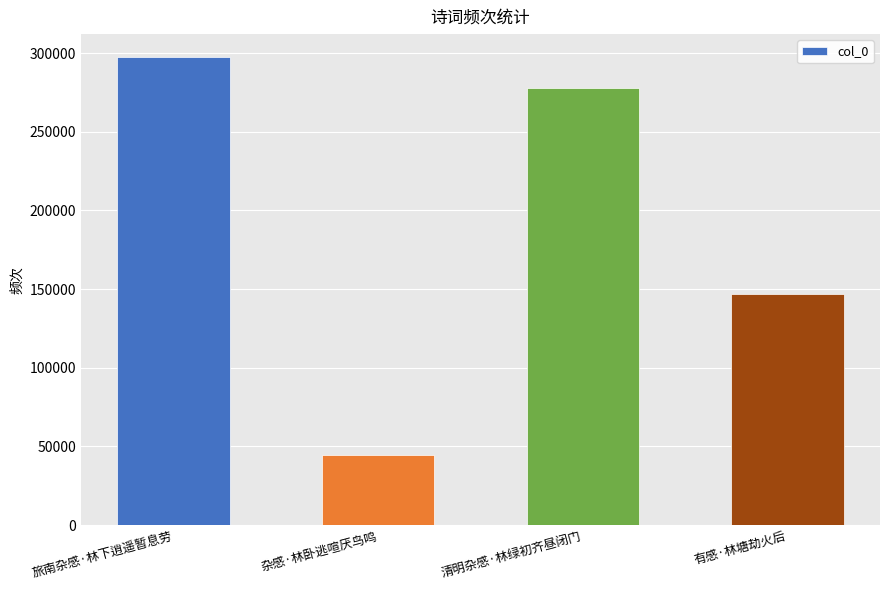

Which has a higher value, 清明杂感·林绿初齐昼闭门 or 有感·林塘劫火后?

清明杂感·林绿初齐昼闭门